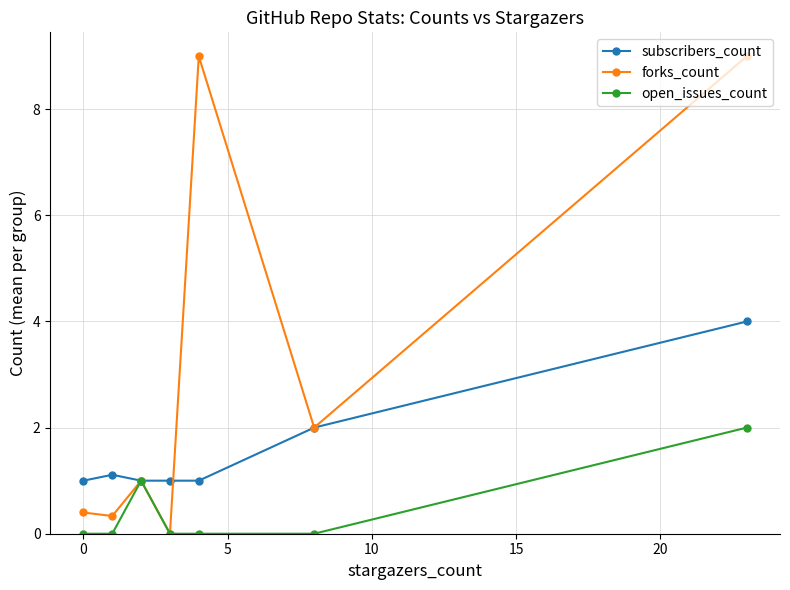

What is the value of the subscribers_count point at the 6th from the left?

2.0